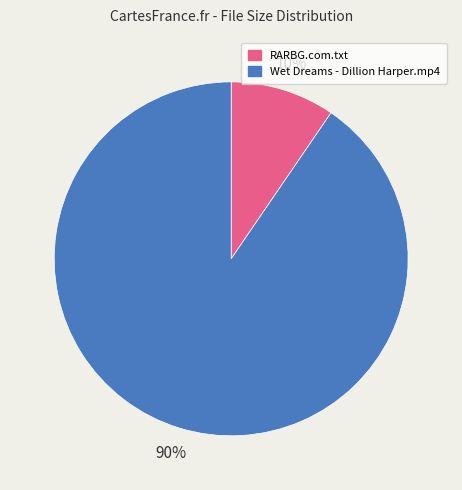

Do Wet Dreams - Dillion Harper.mp4 and RARBG.com.txt together represent more than half of the pie?

Yes